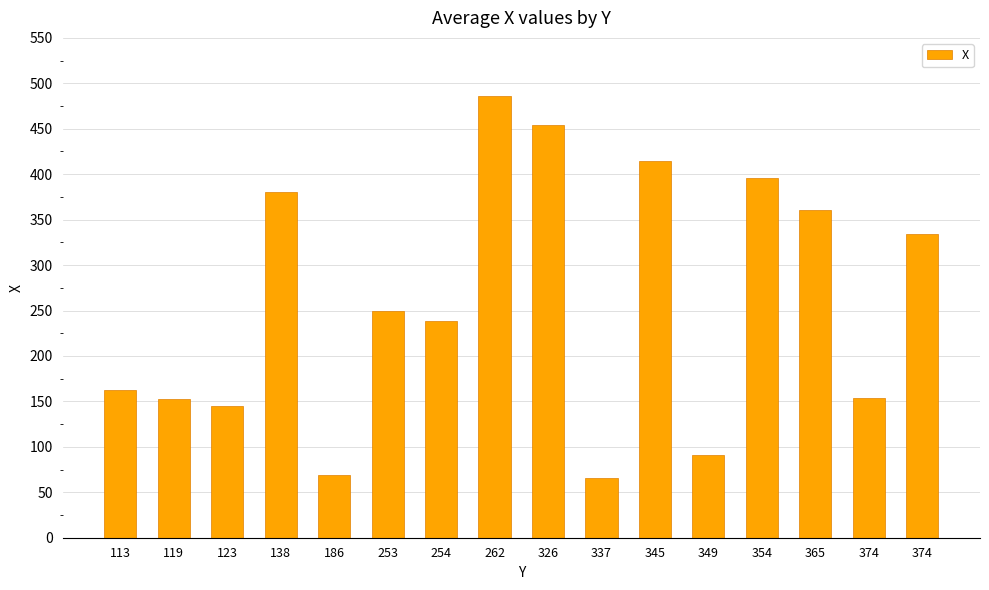

Which has a higher value, 354 or 374?

354